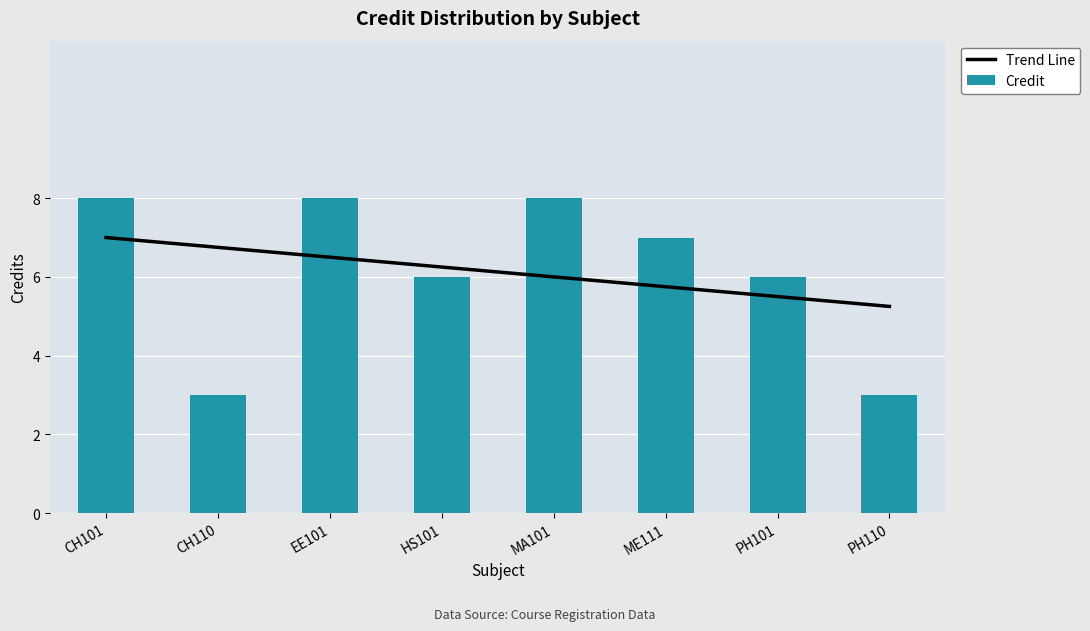

At how many categories does at least one series exceed 4?

8